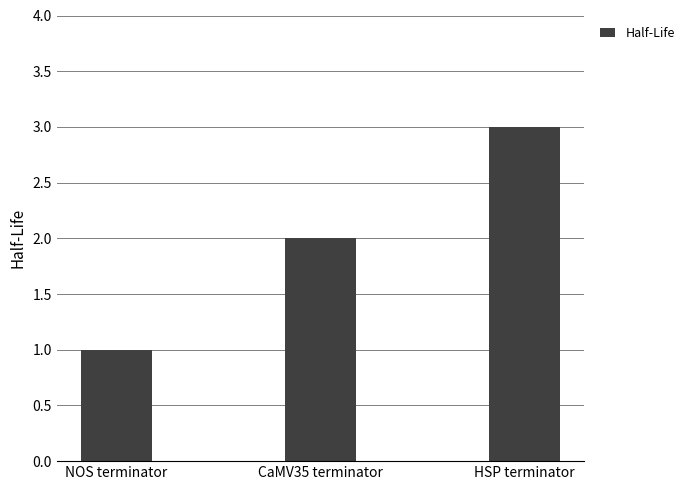

What is the greatest value displayed?

3